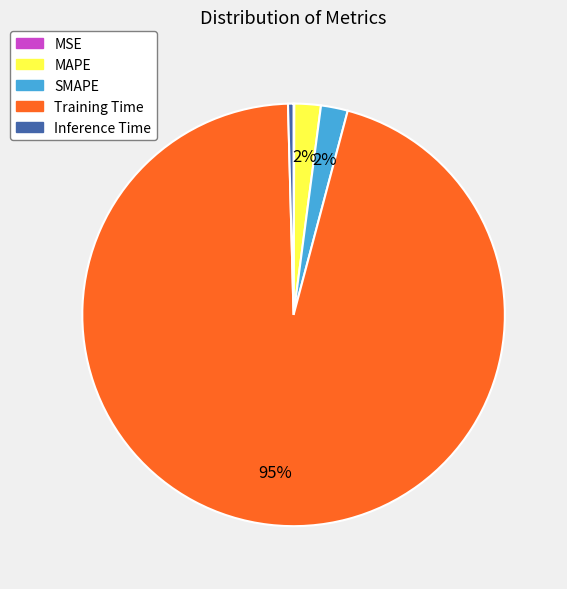

To the nearest percent, what percentage of the pie is SMAPE?

2%